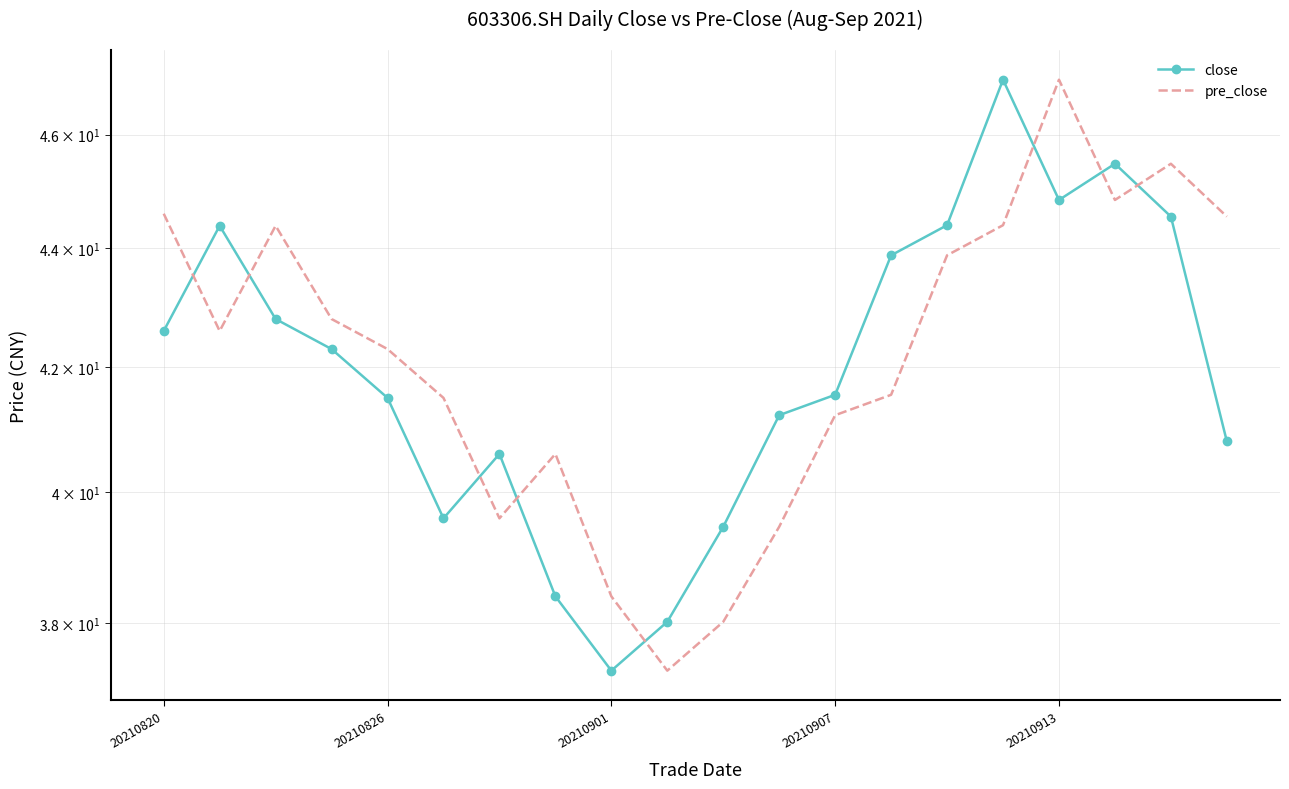

What is the sum of all close values?

840.7